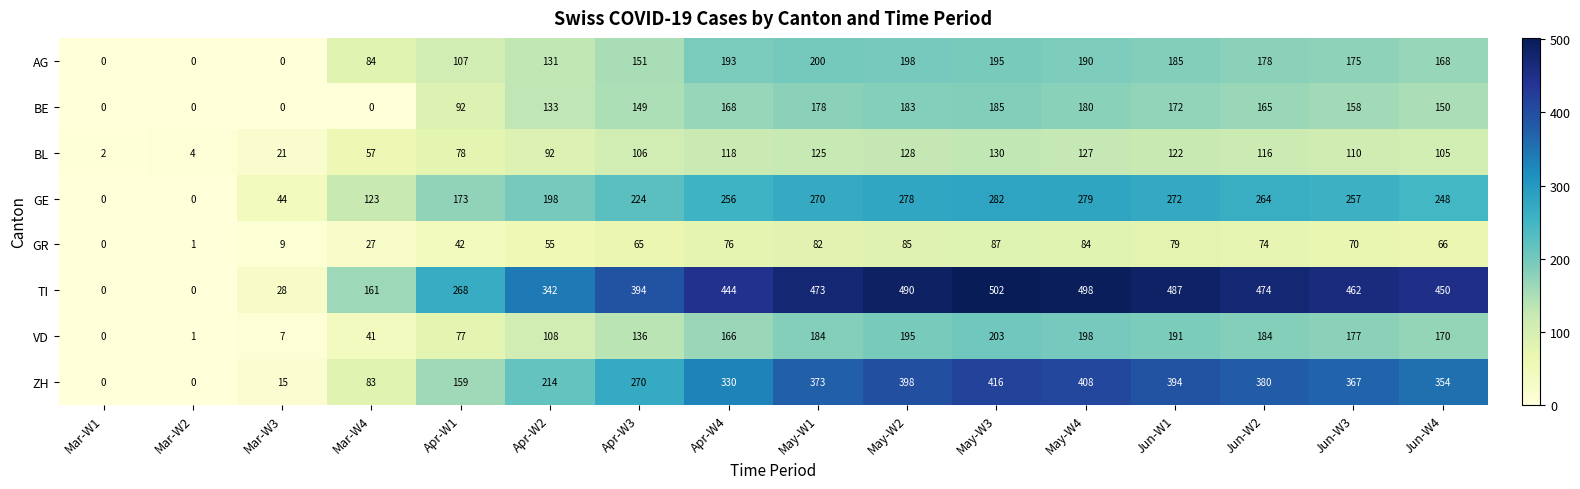

How many data points does each series have?

16